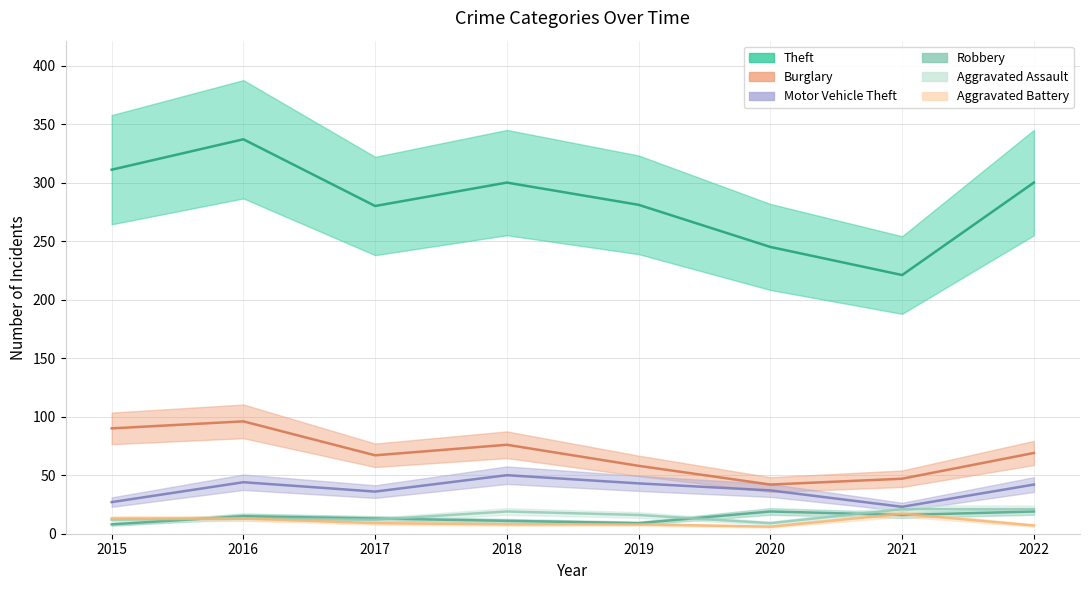

How many values in the Robbery series exceed 15?

3